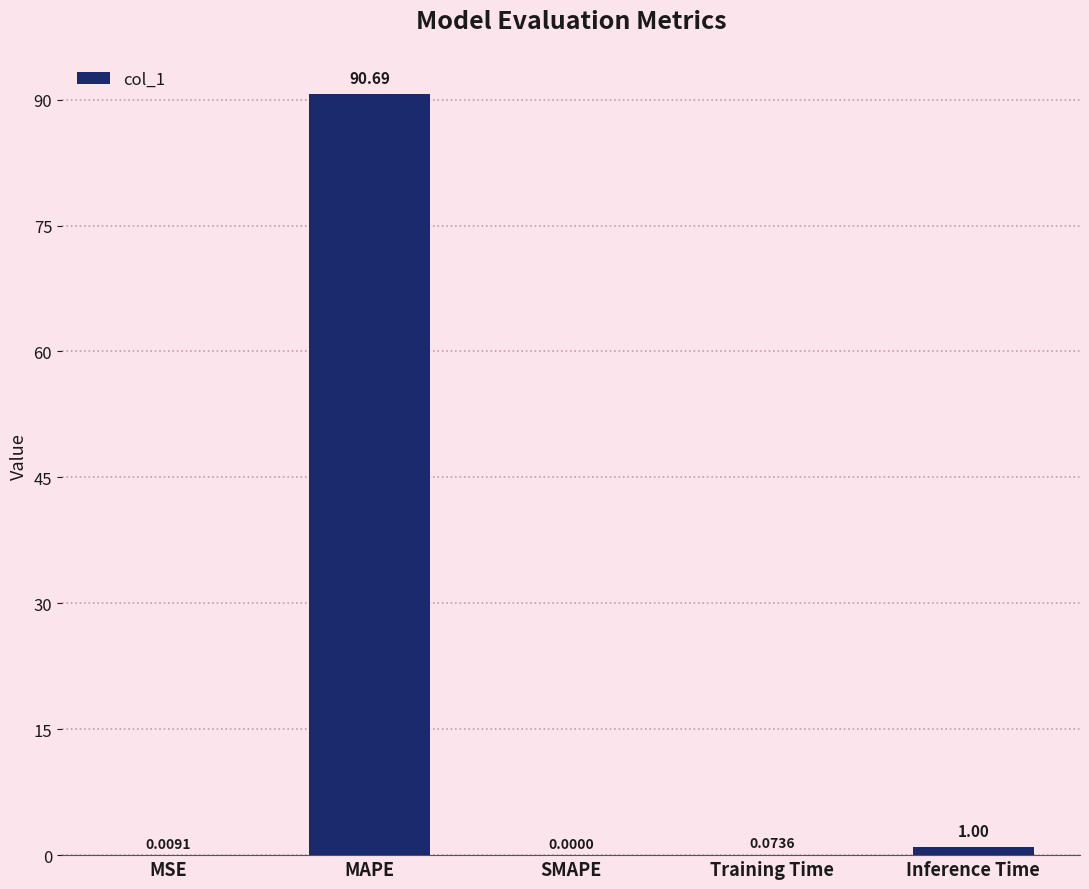

Approximately how many times larger is the value at MAPE compared to Inference Time?

90.5